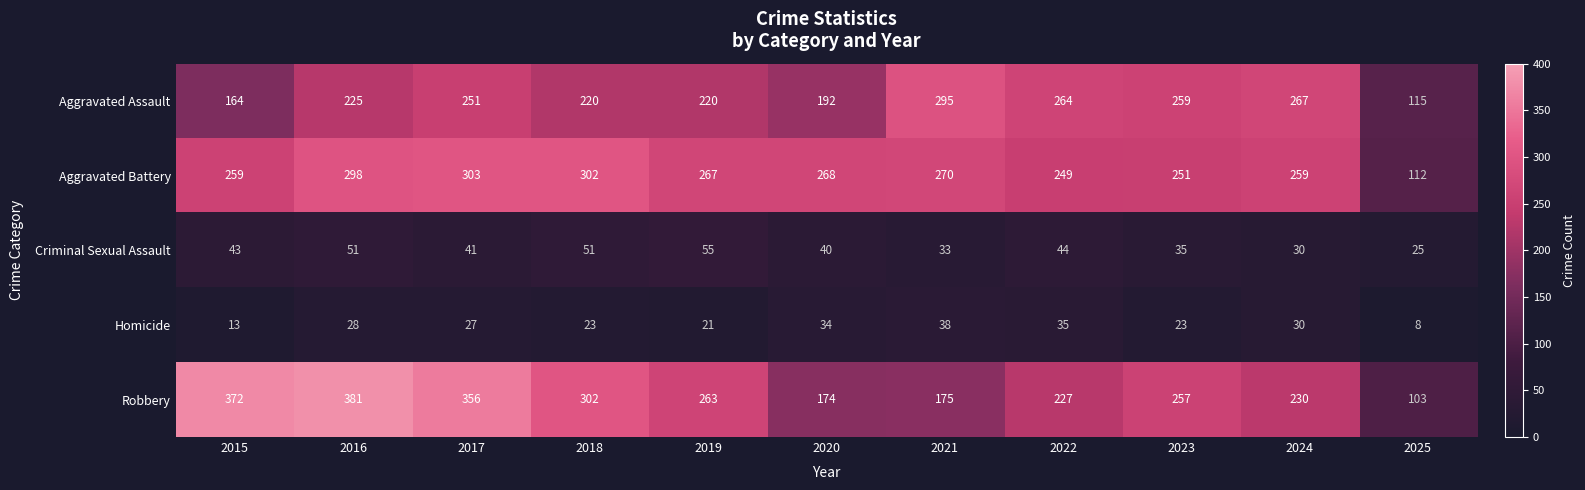

List the series in order of their peak value, lowest first.

Homicide, Criminal Sexual Assault, Aggravated Assault, Aggravated Battery, Robbery